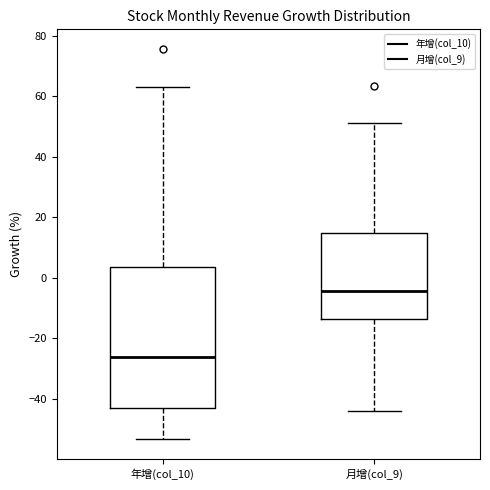

Reading left to right, read every box against the y-axis: the position of its median line, the range the box covers, and the ends of its whiskers. The values are not printed on the chart, so give them approximately, as read against the axis.

年增(col_10): median -26, box -44 to 4, whiskers -54 to 64
月增(col_9): median -4, box -14 to 14, whiskers -44 to 52